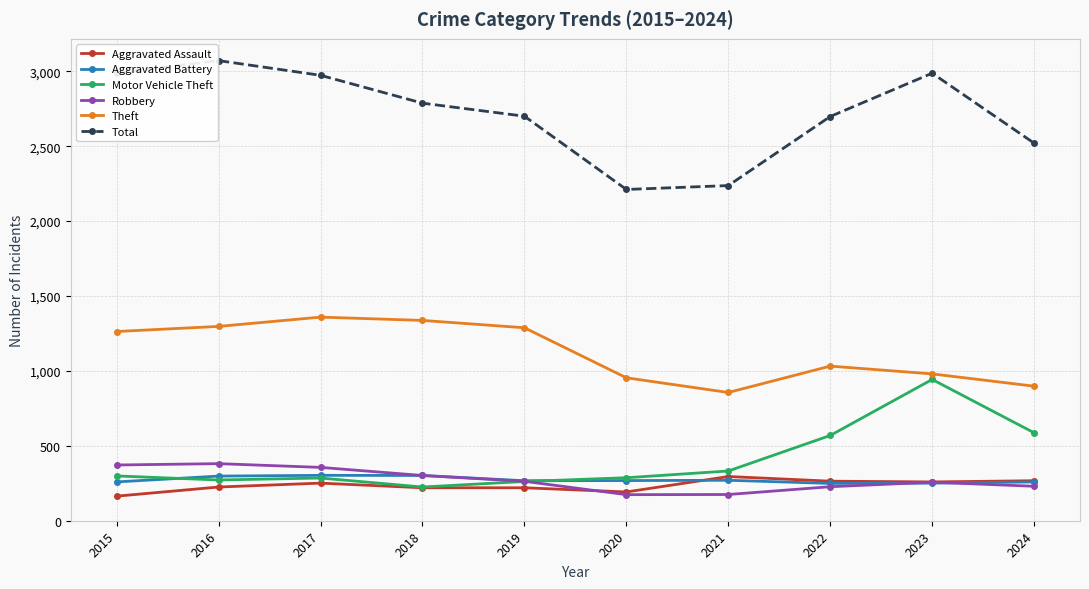

Which series has the largest range (max minus min)?

Total